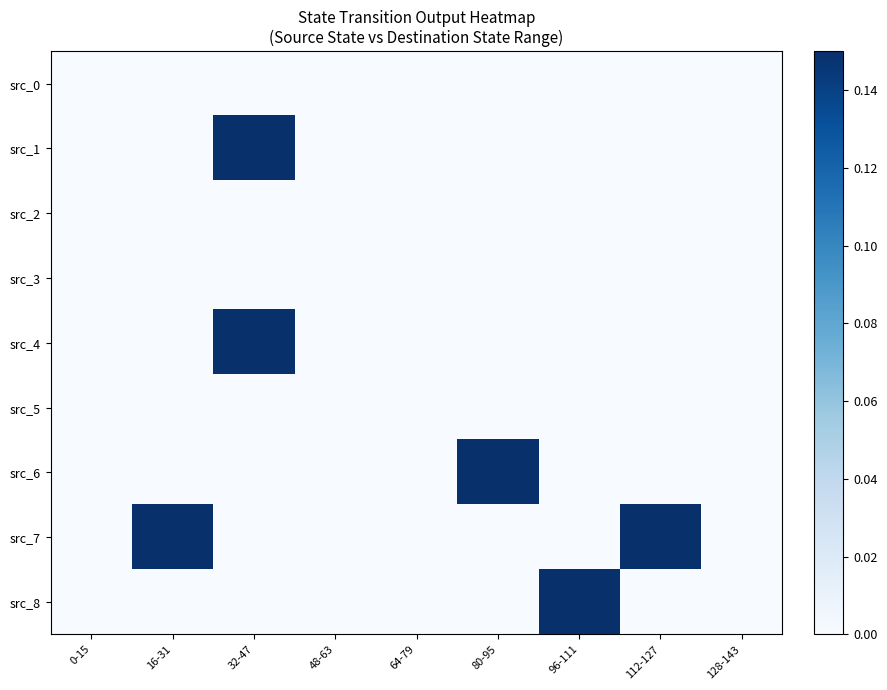

Reading right to left, what are all the values shown in this chart?

src_0: 128-143=0	112-127=0	96-111=0	80-95=0	64-79=0	48-63=0	32-47=0	16-31=0	0-15=0
src_1: 128-143=0	112-127=0	96-111=0	80-95=0	64-79=0	48-63=0	32-47=1	16-31=0	0-15=0
src_2: 128-143=0	112-127=0	96-111=0	80-95=0	64-79=0	48-63=0	32-47=0	16-31=0	0-15=0
src_3: 128-143=0	112-127=0	96-111=0	80-95=0	64-79=0	48-63=0	32-47=0	16-31=0	0-15=0
src_4: 128-143=0	112-127=0	96-111=0	80-95=0	64-79=0	48-63=0	32-47=1	16-31=0	0-15=0
src_5: 128-143=0	112-127=0	96-111=0	80-95=0	64-79=0	48-63=0	32-47=0	16-31=0	0-15=0
src_6: 128-143=0	112-127=0	96-111=0	80-95=1	64-79=0	48-63=0	32-47=0	16-31=0	0-15=0
src_7: 128-143=0	112-127=1	96-111=0	80-95=0	64-79=0	48-63=0	32-47=0	16-31=1	0-15=0
src_8: 128-143=0	112-127=0	96-111=1	80-95=0	64-79=0	48-63=0	32-47=0	16-31=0	0-15=0